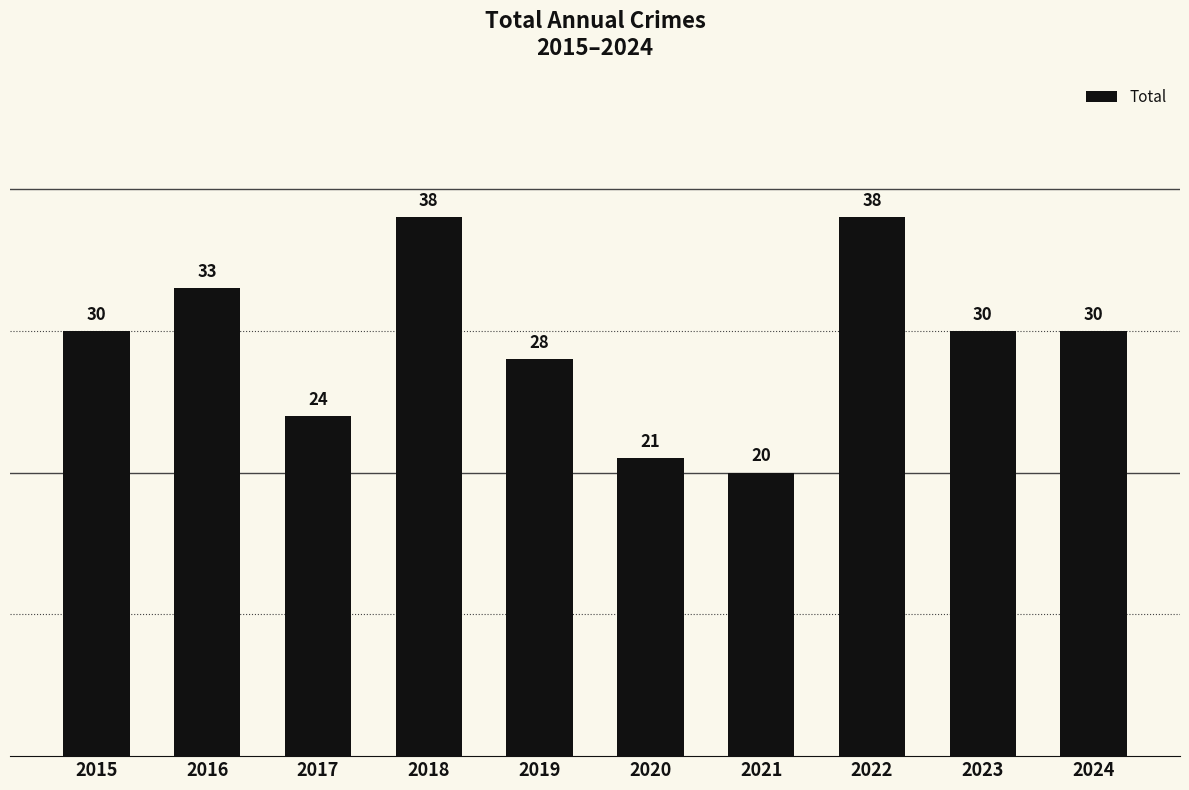

What is the sum of the values at 2024 and 2023?

60